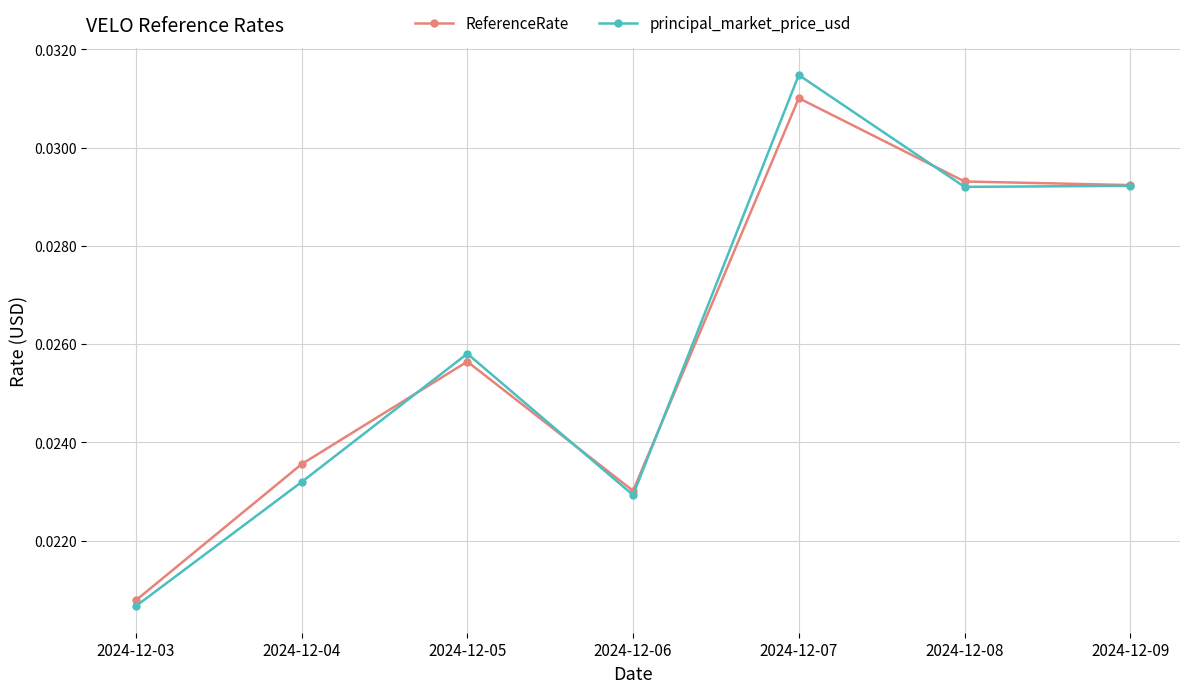

Which series has the largest range (max minus min)?

principal_market_price_usd